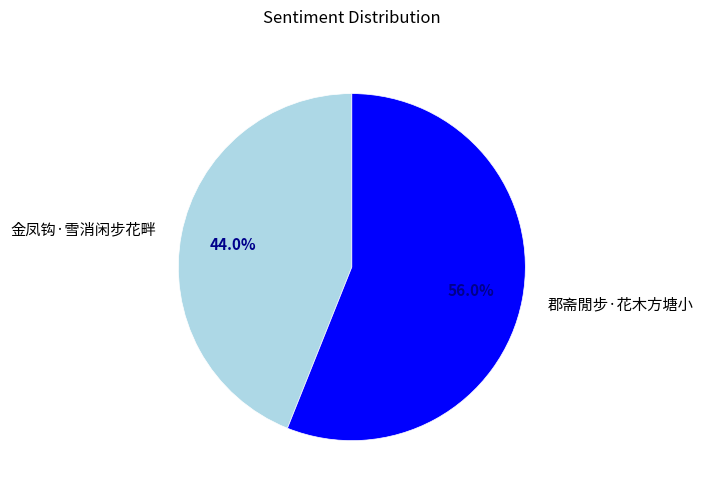

Is there a majority slice in this chart?

Yes